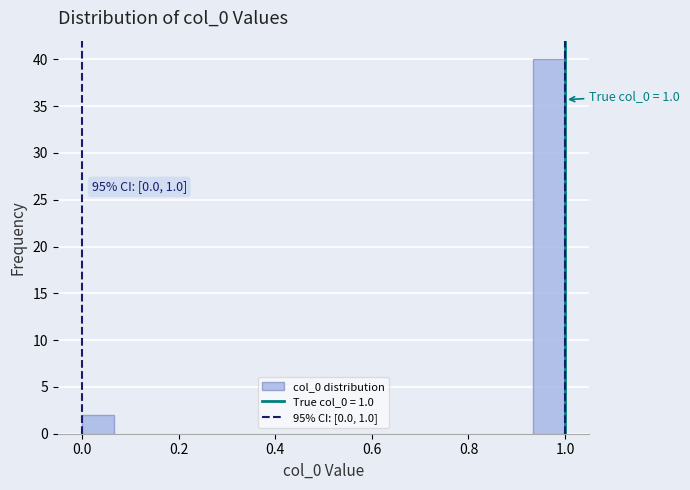

Around what value on the x-axis is the tallest bar? Give the approximate position of its centre, as read against the axis.

0.96